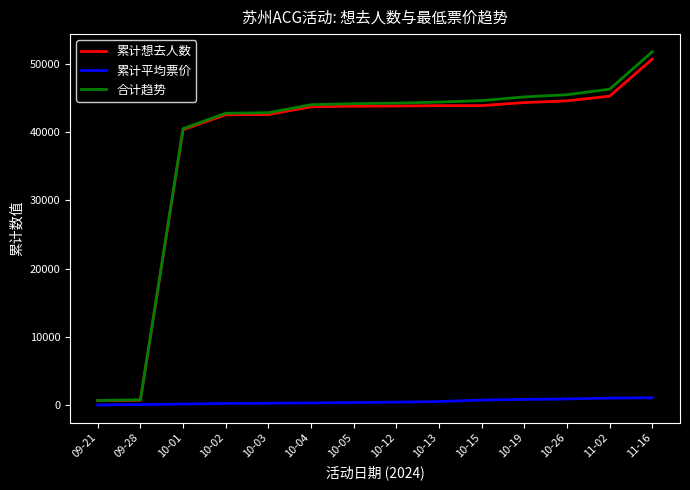

At which category is the sum across all series the highest?

11-16